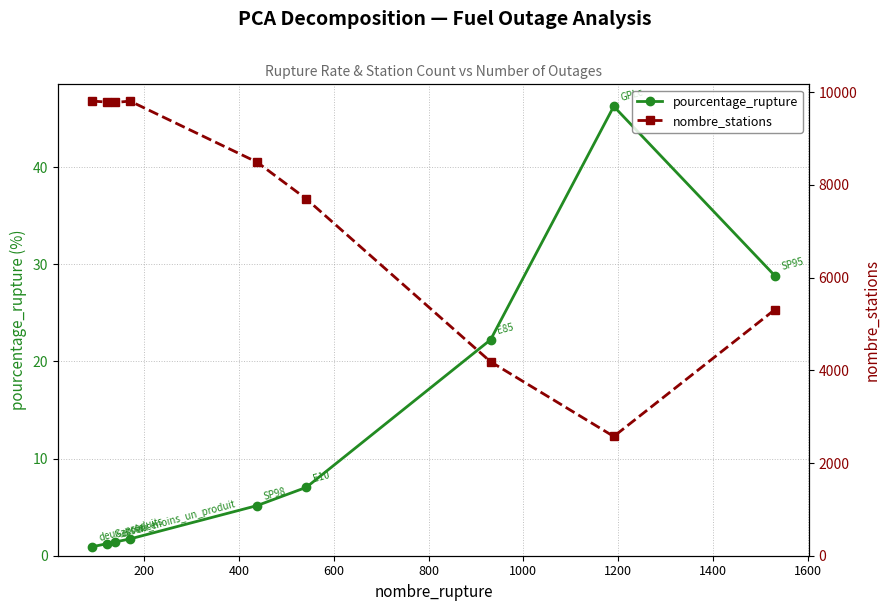

How many data points in pourcentage_rupture are less than 5?

4